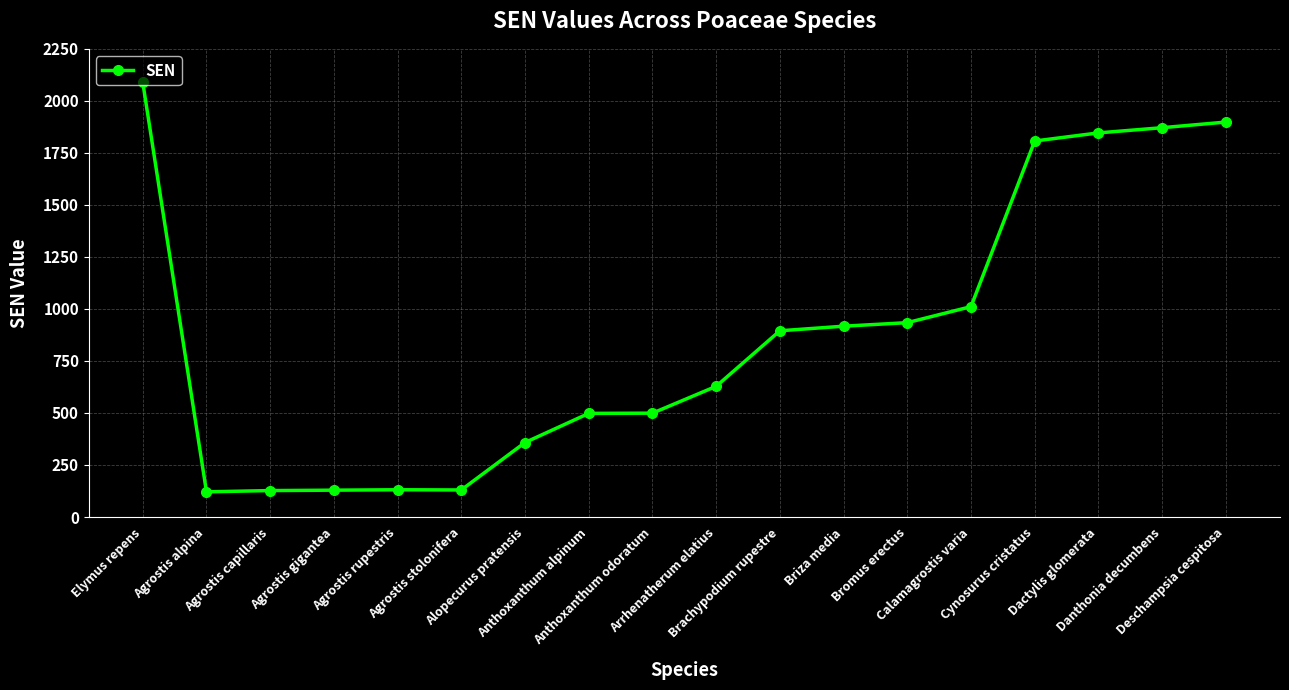

What is the label of the 18th point from the left?

Deschampsia cespitosa